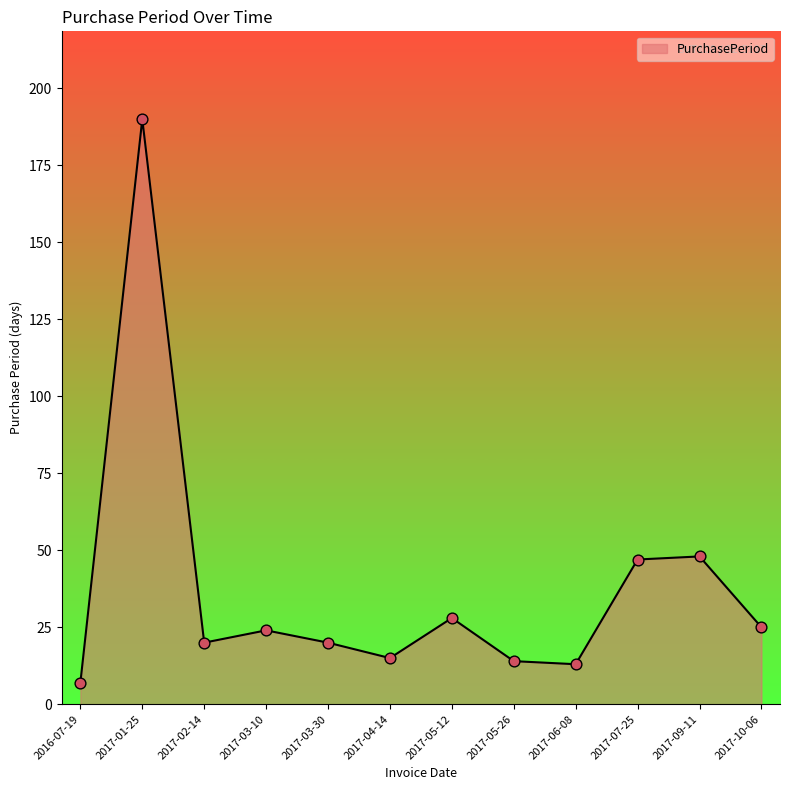

What is the change in value from 2016-07-19 to 2017-04-14?

+8